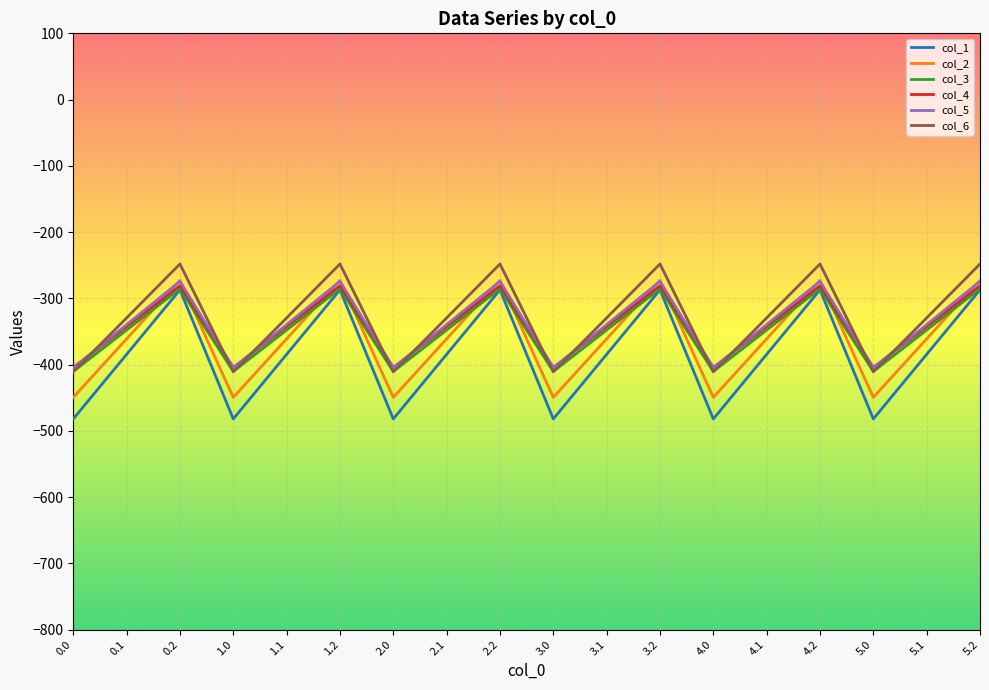

What is the total value across all series at 1.0?

-2561.9